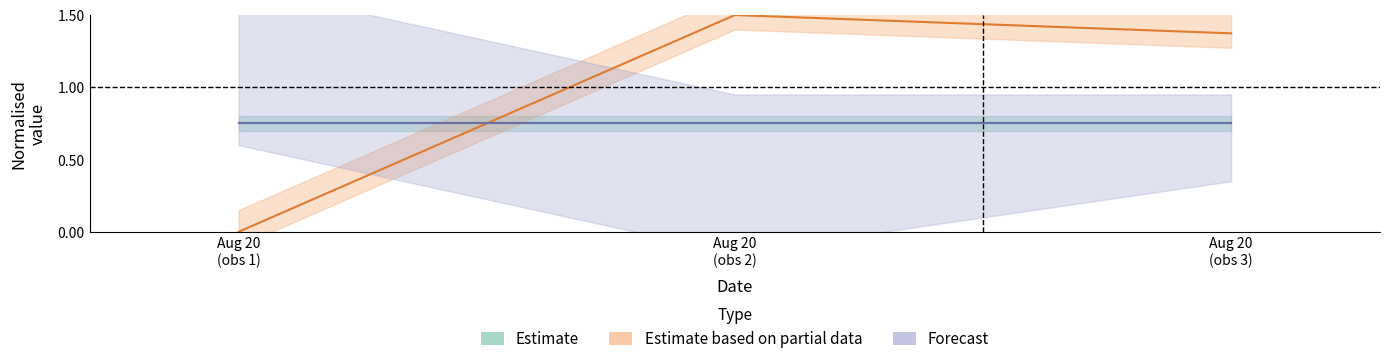

At Aug 20
(obs 3), list the series in order from smallest to largest.

Estimate, Forecast, Estimate based on partial data